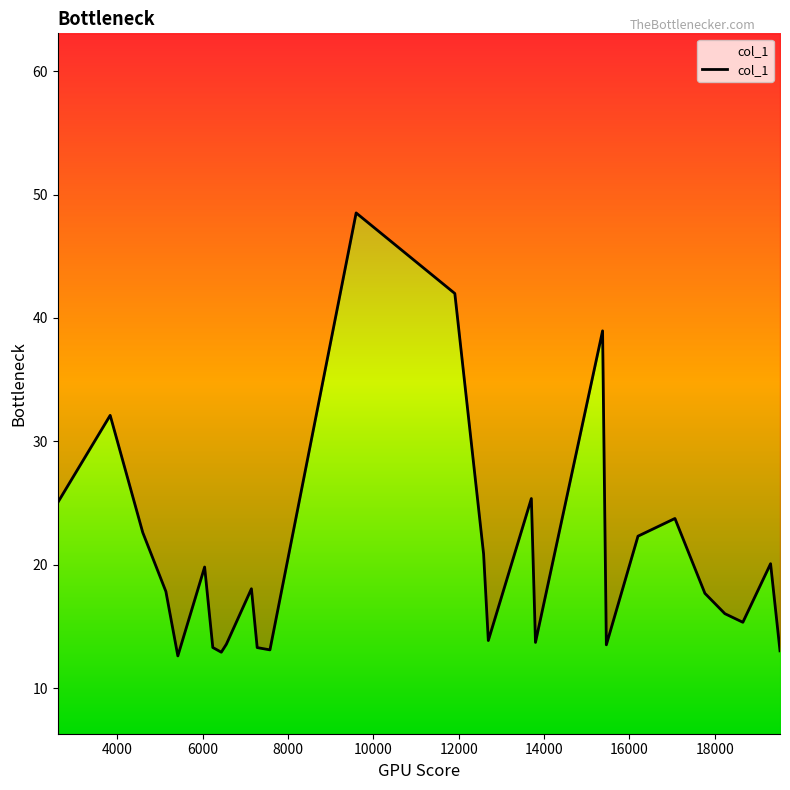

What is the greatest value displayed?

48.5